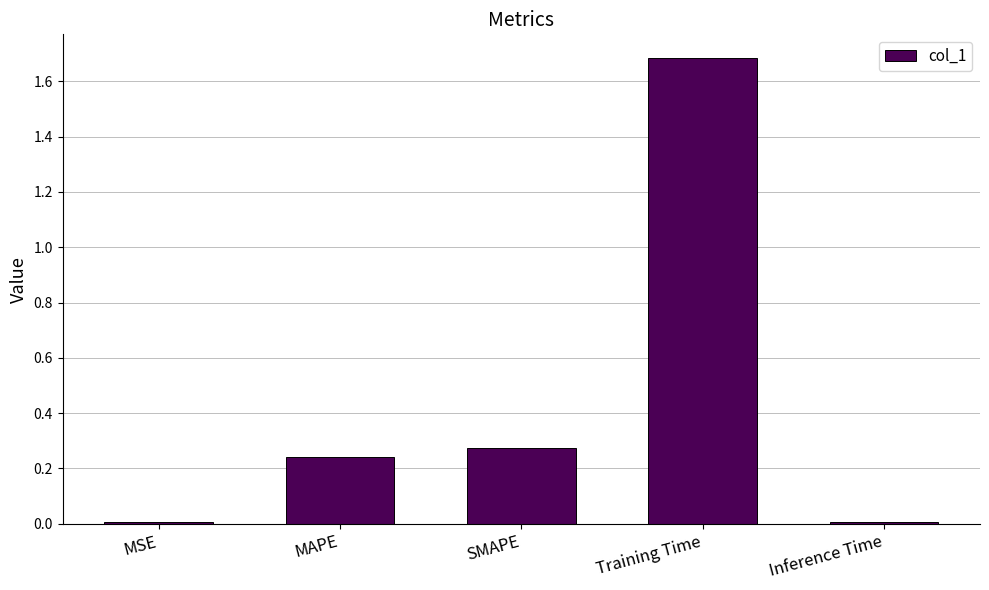

What is the difference between the values at MAPE and Training Time?

1.4